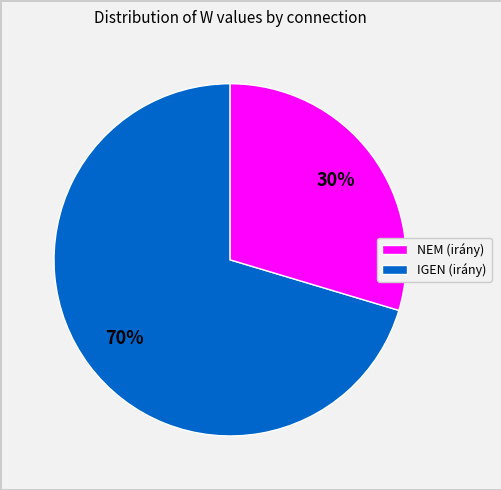

To the nearest percent, what is the average slice percentage?

50%